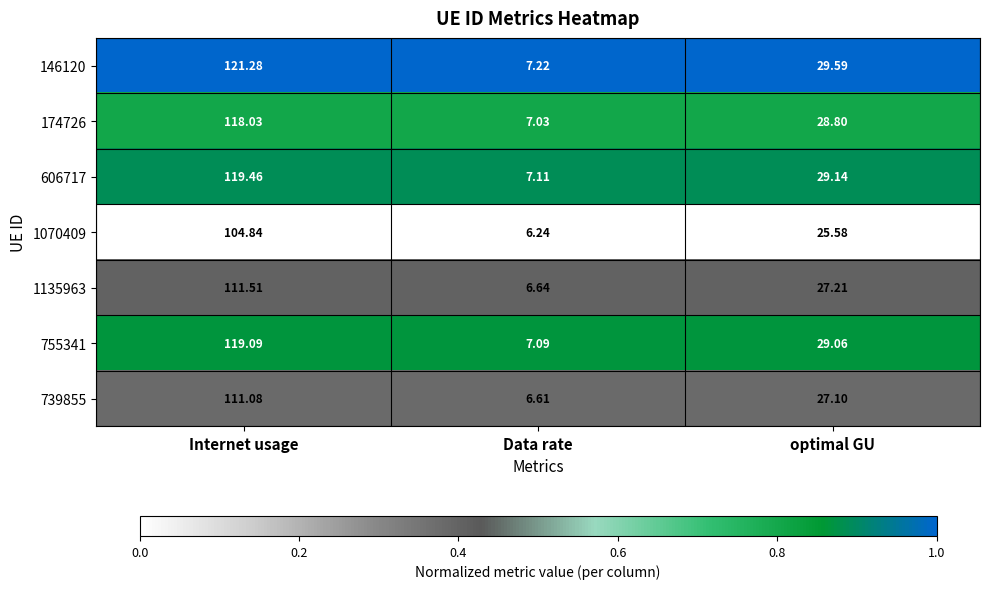

How many series are shown in this chart?

7